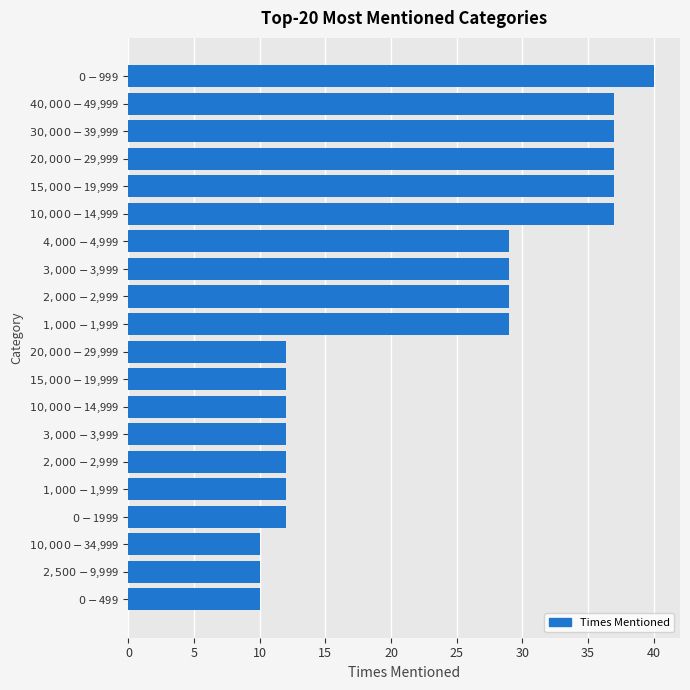

What is the greatest value displayed?

40